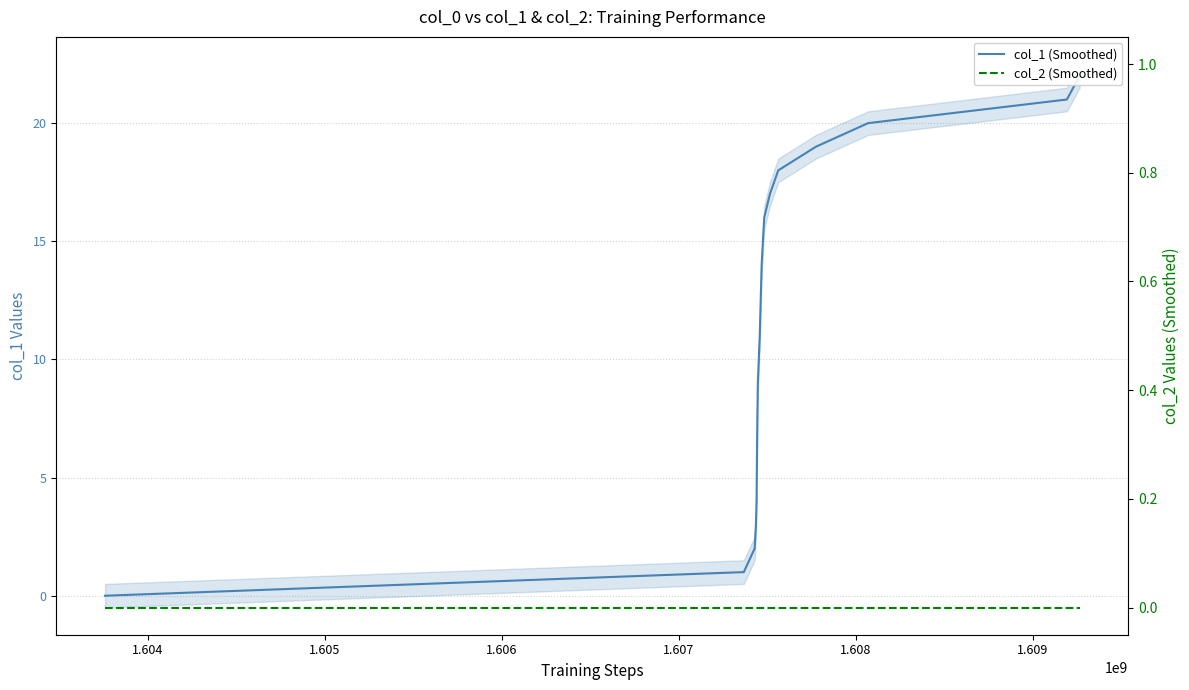

How many series are shown in this chart?

2